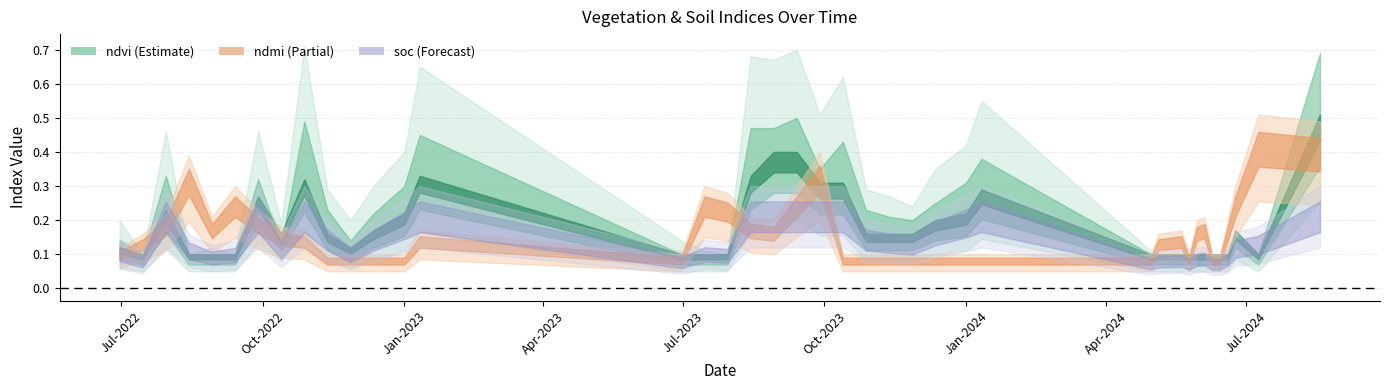

Where is the first local maximum for ndvi?

30-07-2022